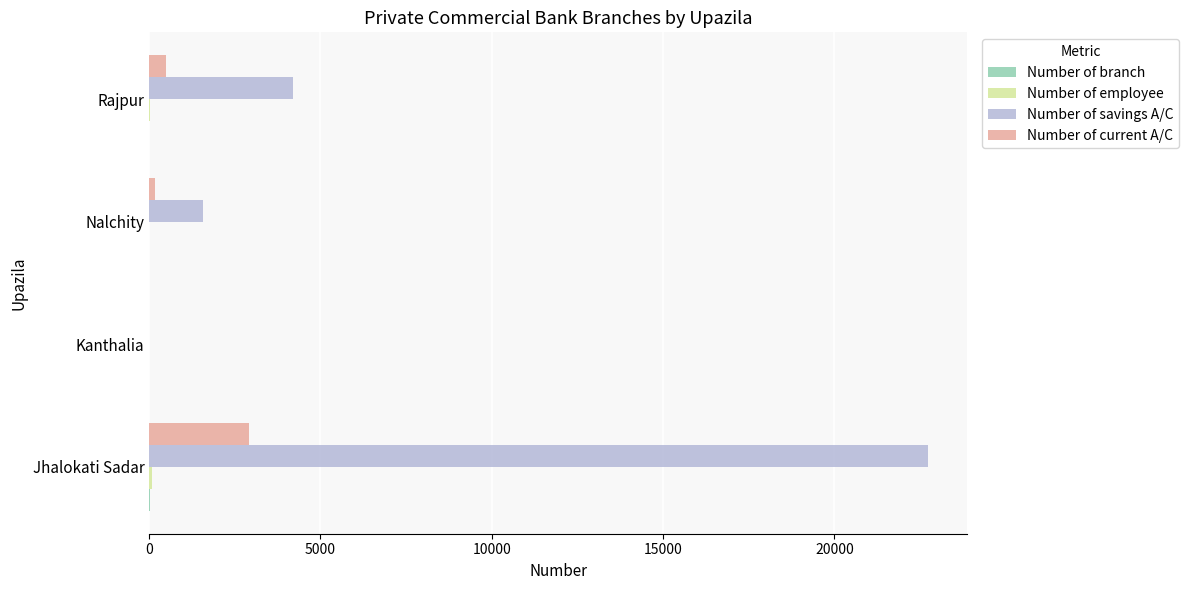

Which category has the highest value across all series?

Jhalokati Sadar